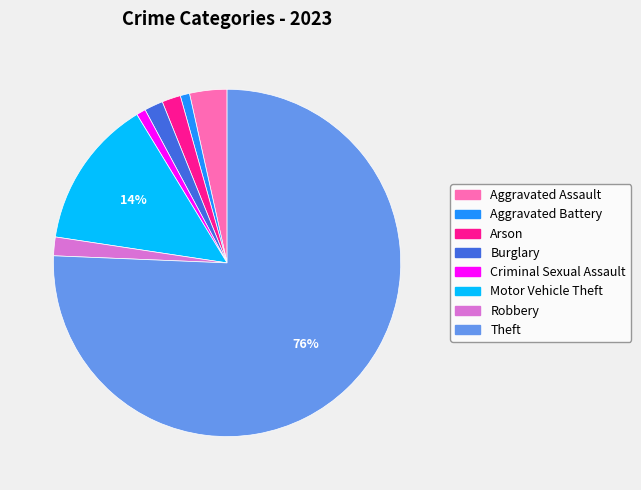

Is there a majority slice in this chart?

Yes